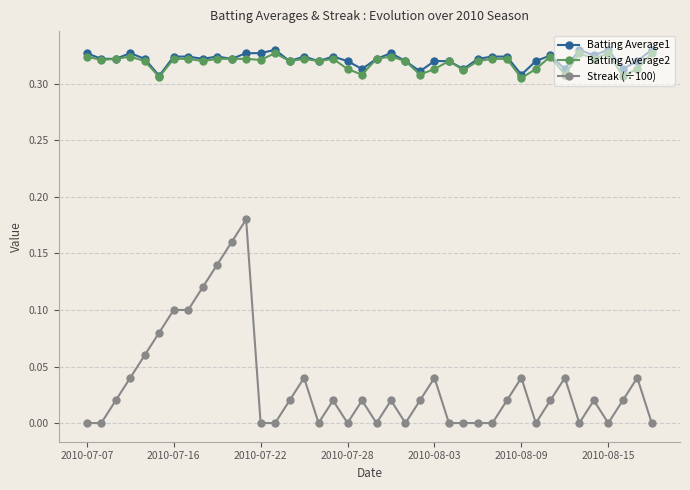

List the series in order of their peak value, highest first.

Batting Average1, Batting Average2, Streak (÷100)